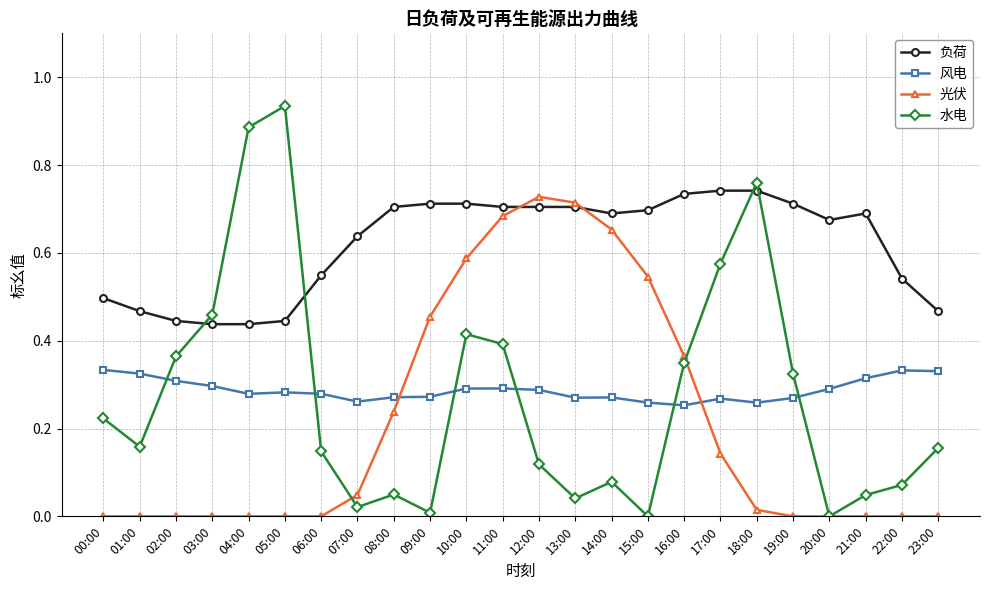

What is the label of the 6th point from the right?

18:00